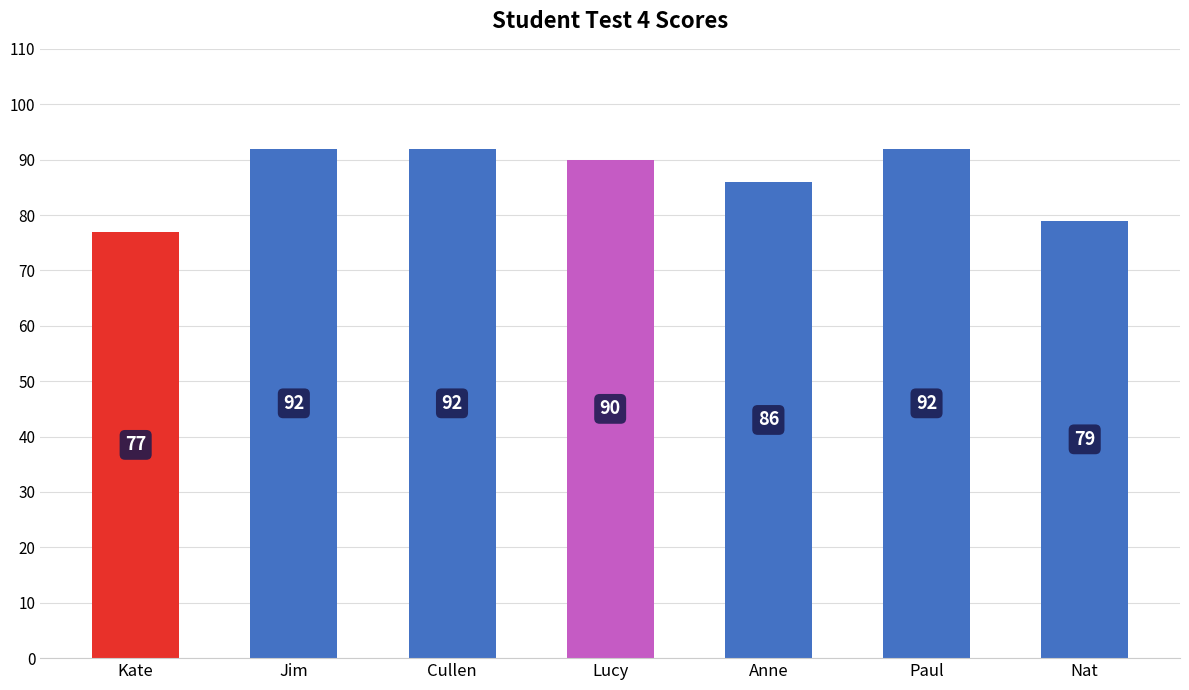

The chart shows a value of 92 at Cullen. True or false?

True